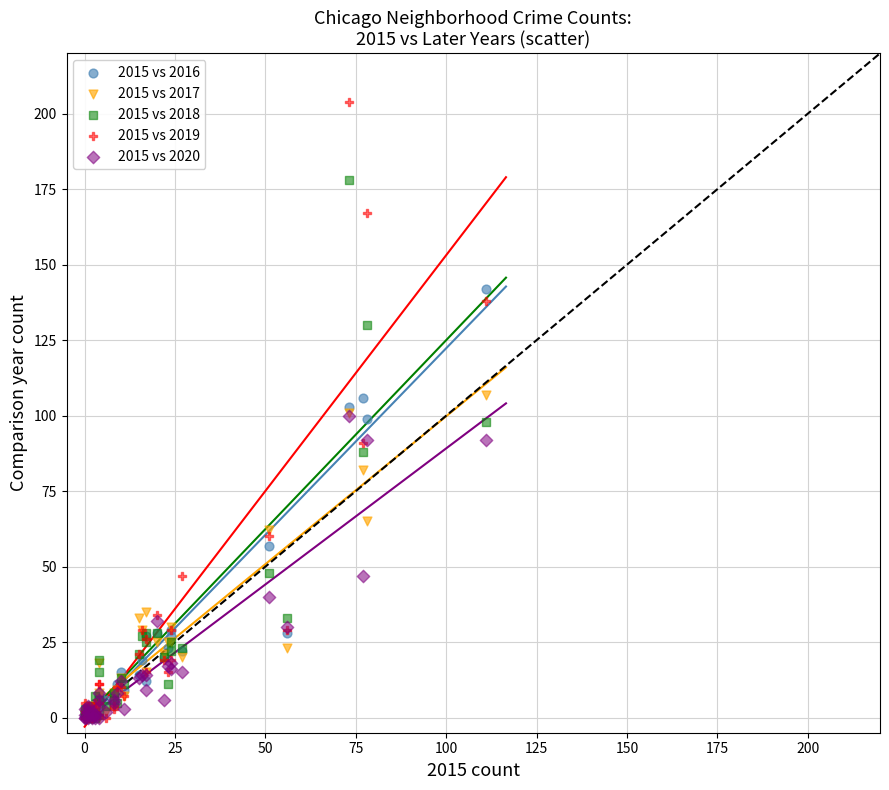

In the 2015 vs 2016 series, what Y value is closest to 71?

57